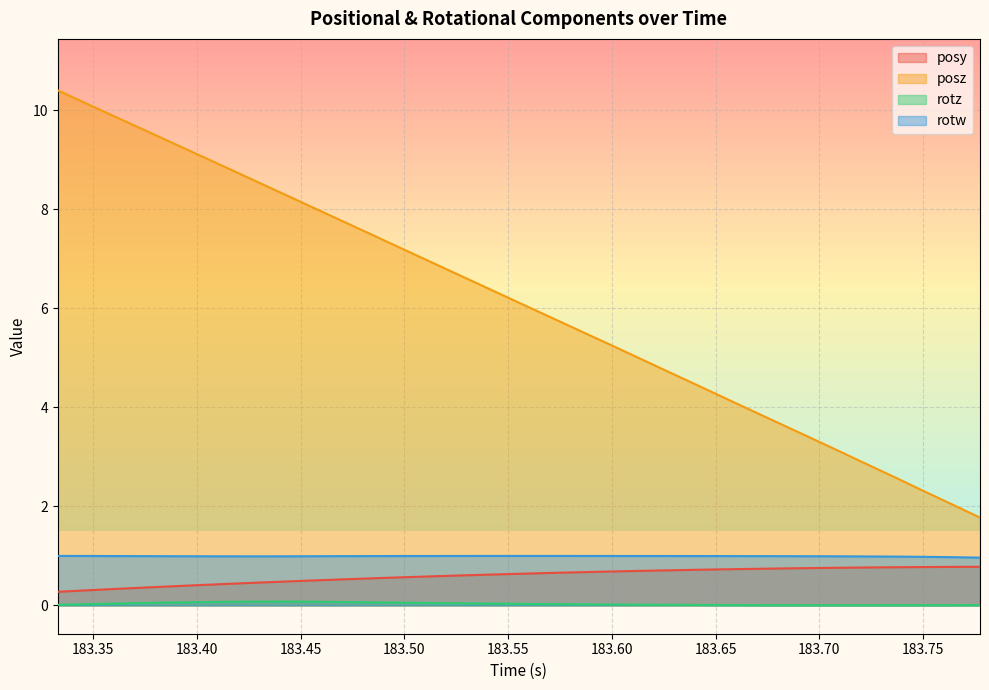

Reading left to right, transcribe all the data shown in this chart.

posy: 0.3	0.3	0.3	0.4	0.4	0.4	0.4	0.5	0.5	0.5	0.5	0.5	0.6	0.6	0.6	0.6	0.6	0.7	0.7	0.7	0.7	0.7	0.7	0.7	0.7	0.7	0.8	0.8	0.8	0.8	0.8	0.8	0.8
posz: 10.4	10.1	9.9	9.6	9.3	9.1	8.8	8.5	8.3	8.0	7.7	7.5	7.2	6.9	6.7	6.4	6.1	5.9	5.6	5.3	5.0	4.8	4.5	4.2	4.0	3.7	3.4	3.2	2.9	2.6	2.3	2.0	1.8
rotz: 0.0	0.0	0.0	0.0	0.1	0.1	0.1	0.1	0.1	0.1	0.1	0.1	0.1	0.0	0.0	0.0	0.0	0.0	0.0	0.0	0.0	0.0	0.0	0.0	0.0	0.0	0.0	0.0	0.0	0.0	0.0	0.0	0.0
rotw: 1.0	1.0	1.0	1.0	1.0	1.0	1.0	1.0	1.0	1.0	1.0	1.0	1.0	1.0	1.0	1.0	1.0	1.0	1.0	1.0	1.0	1.0	1.0	1.0	1.0	1.0	1.0	1.0	1.0	1.0	1.0	1.0	1.0